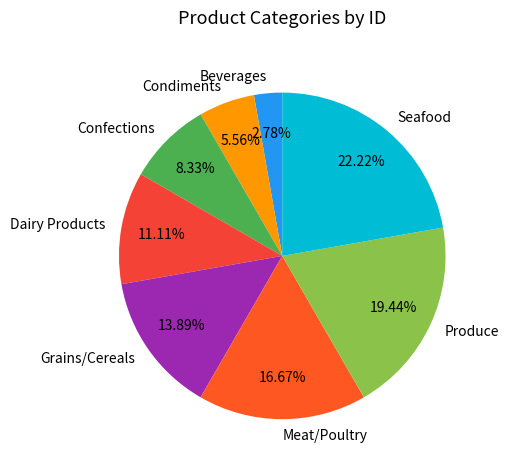

Does Beverages account for over 50% of the chart?

No